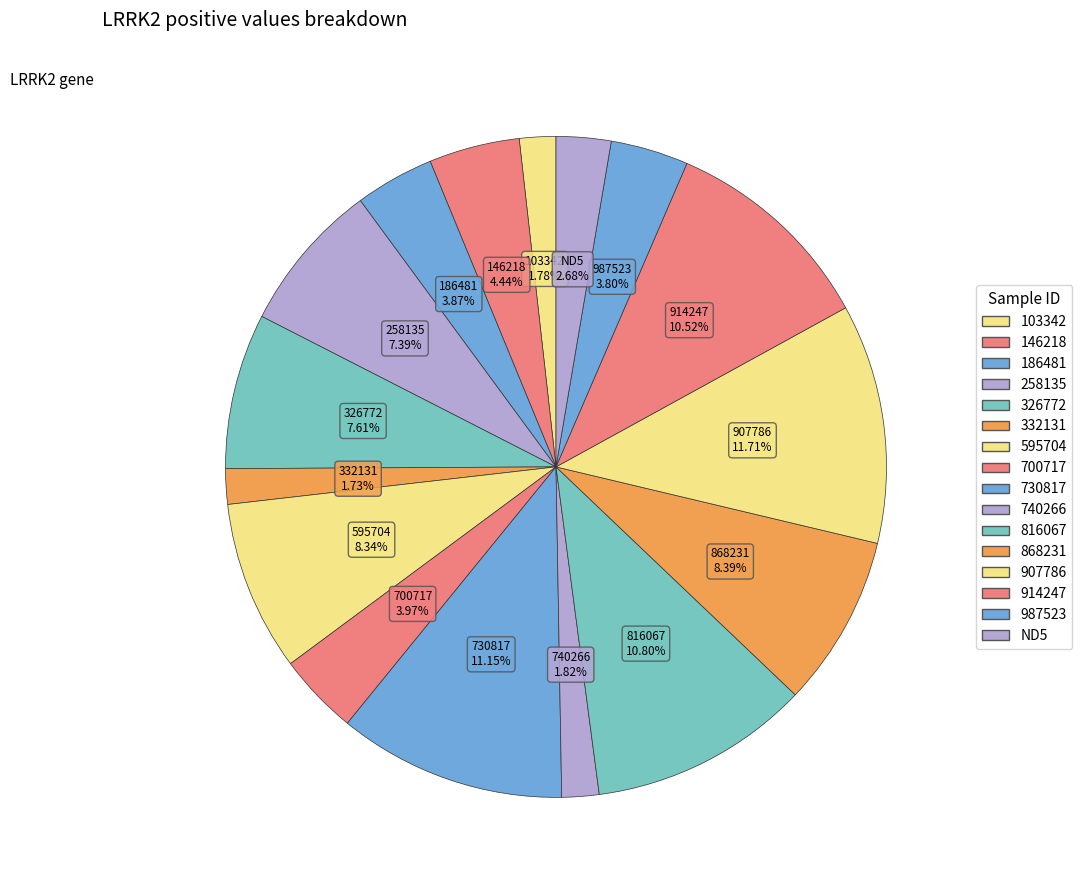

What percentage is NOT represented by 914247?

89.5%